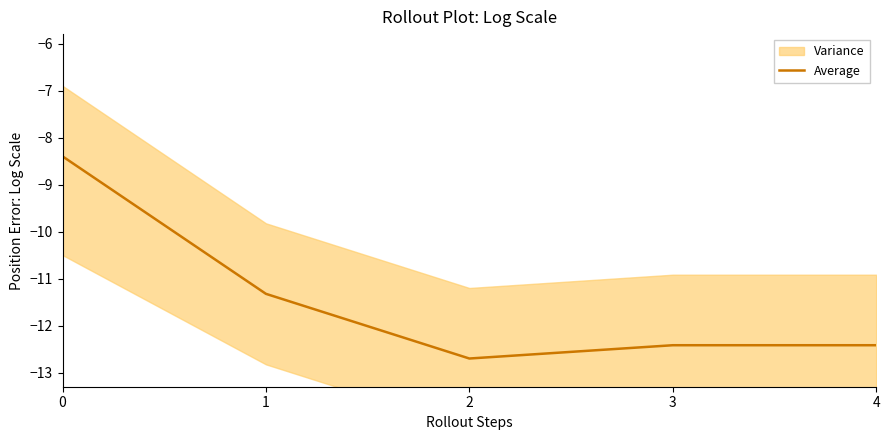

What is the sum of the values at 4 and 3?

-24.8